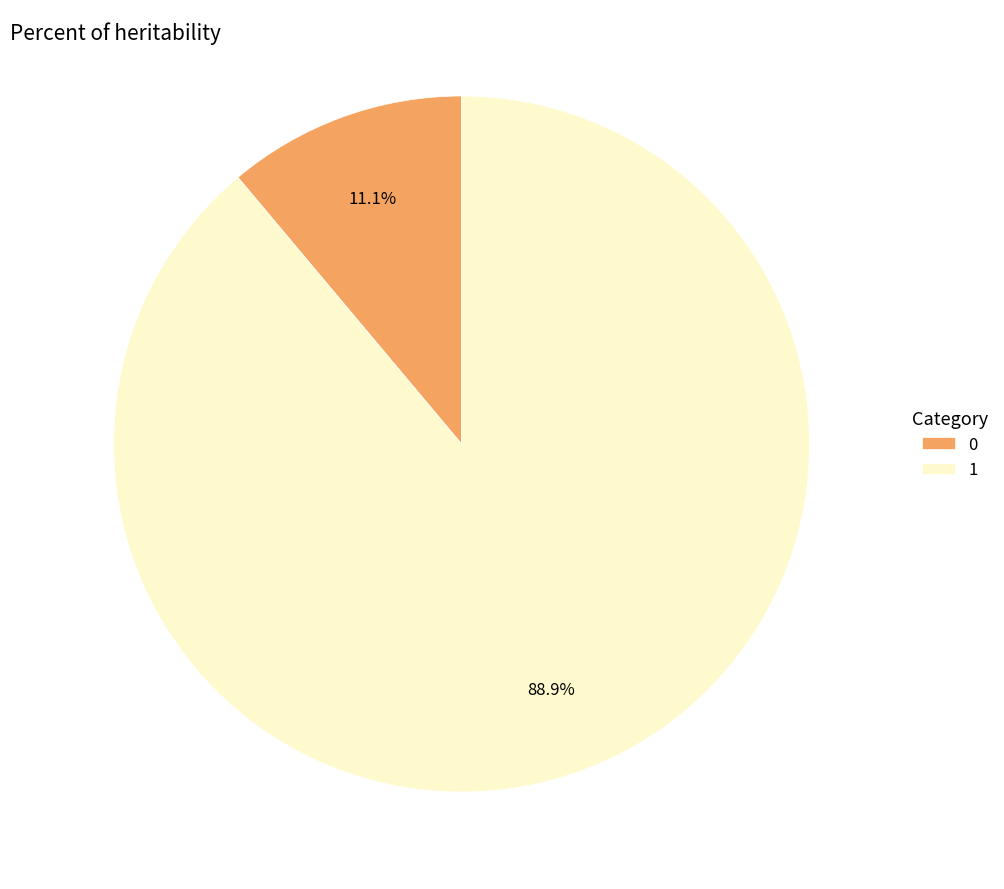

To the nearest percent, what percentage of the pie is 0?

11%